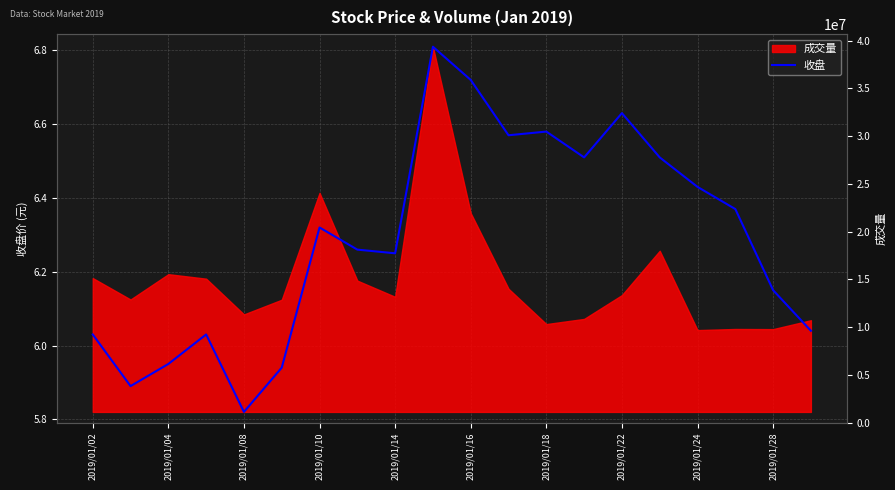

Reading left to right, extract all data points from this chart.

6.0	5.9	6.0	6.0	5.8	5.9	6.3	6.3	6.2	6.8	6.7	6.6	6.6	6.5	6.6	6.5	6.4	6.4	6.2	6.0